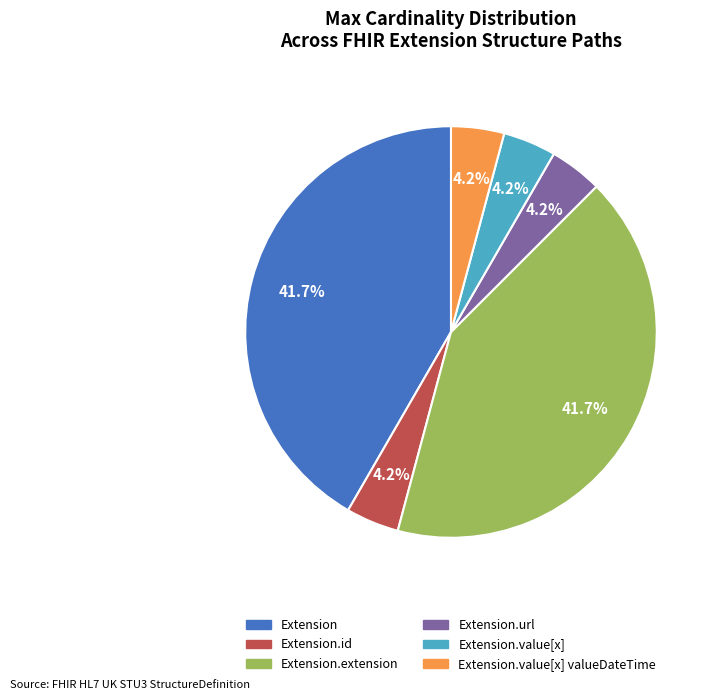

To the nearest percent, what is the average slice percentage?

17%